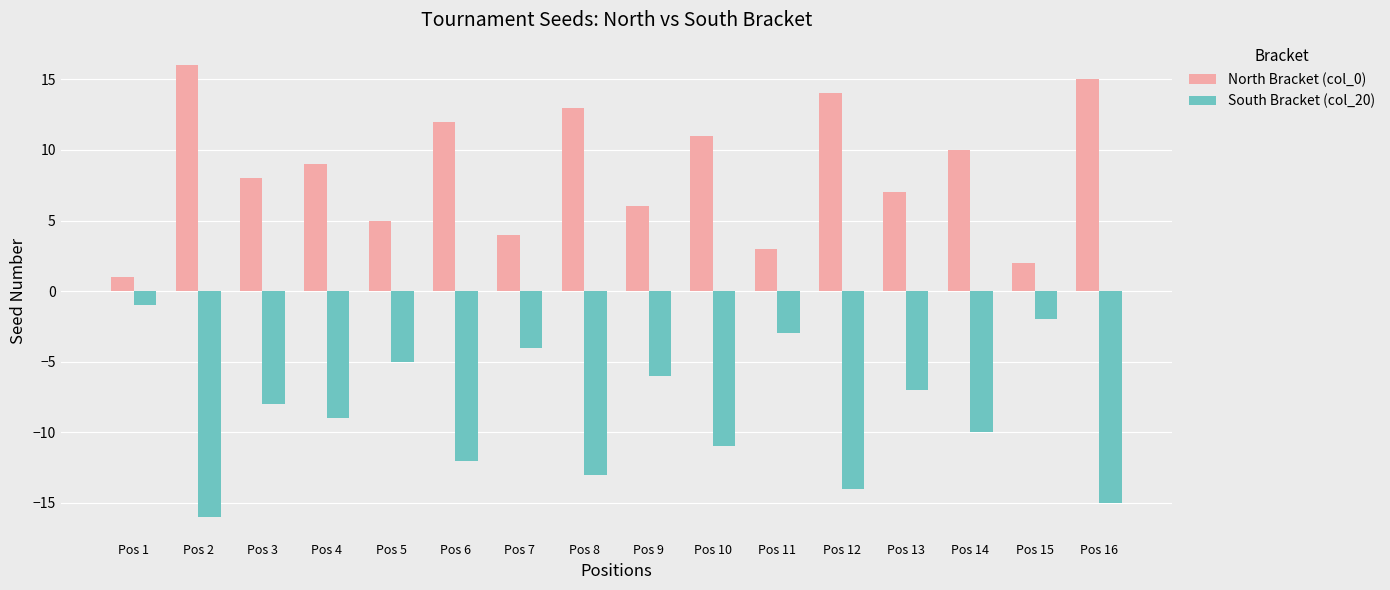

Which series has the largest total across all categories?

North Bracket (col_0)